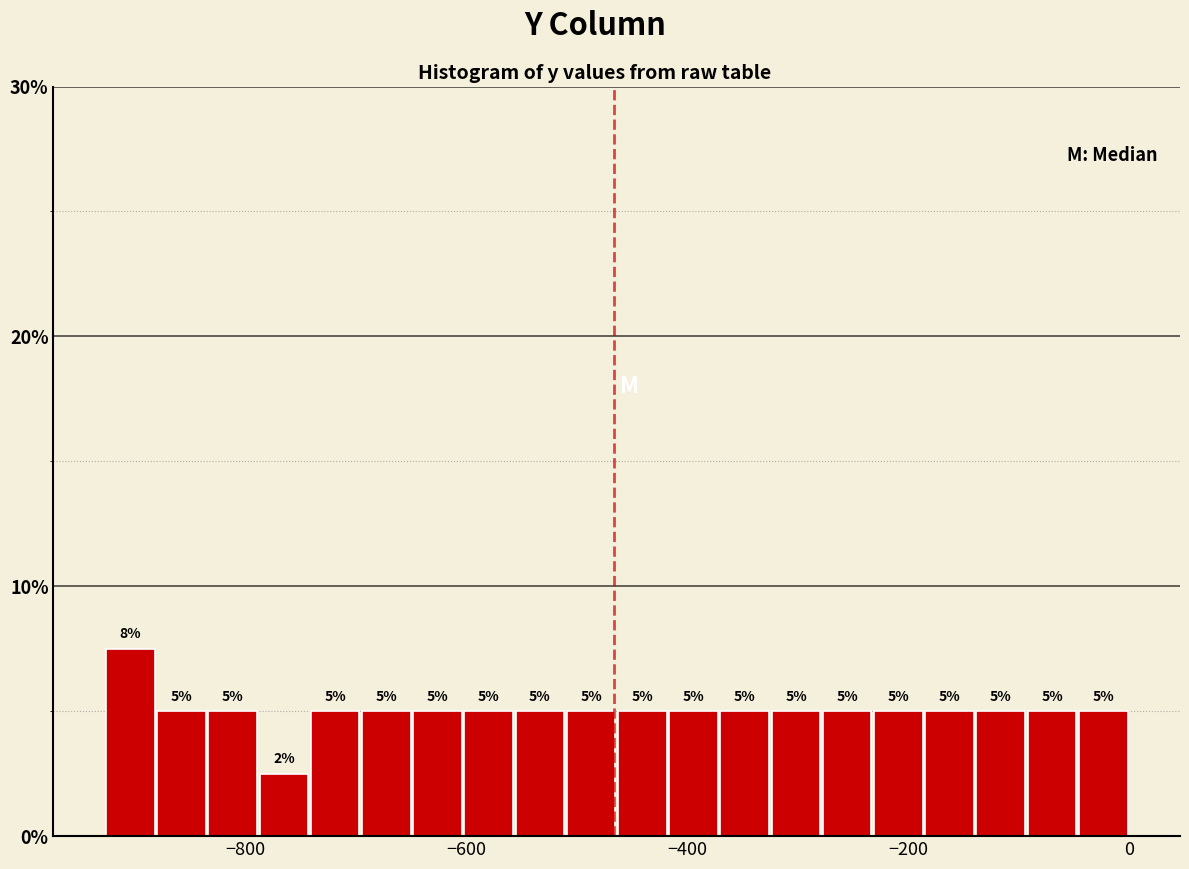

Read against the x-axis, roughly where is the centre of the tallest bar?

-900